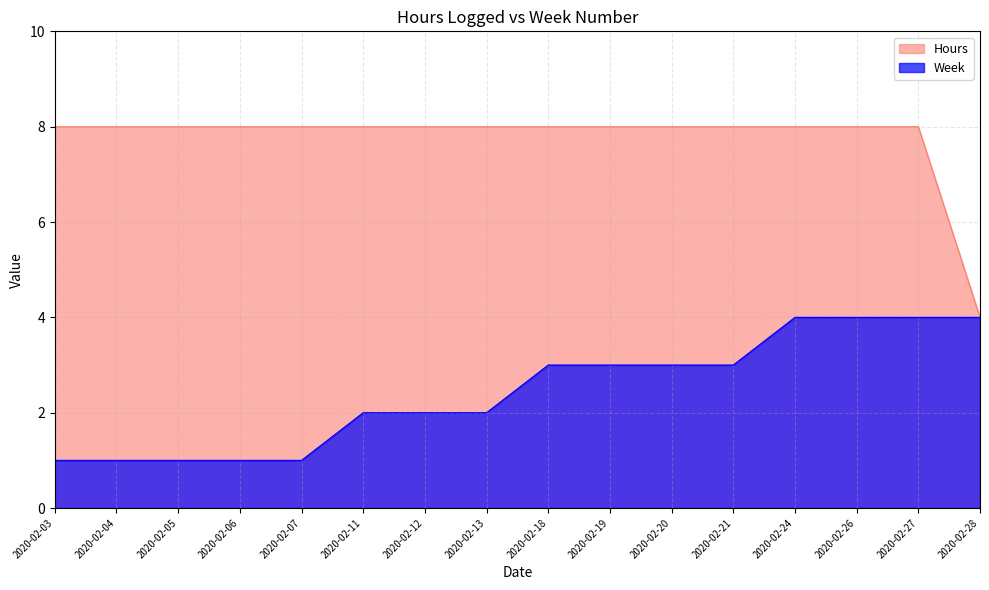

What is the difference between the highest and lowest values at 2020-02-03?

7